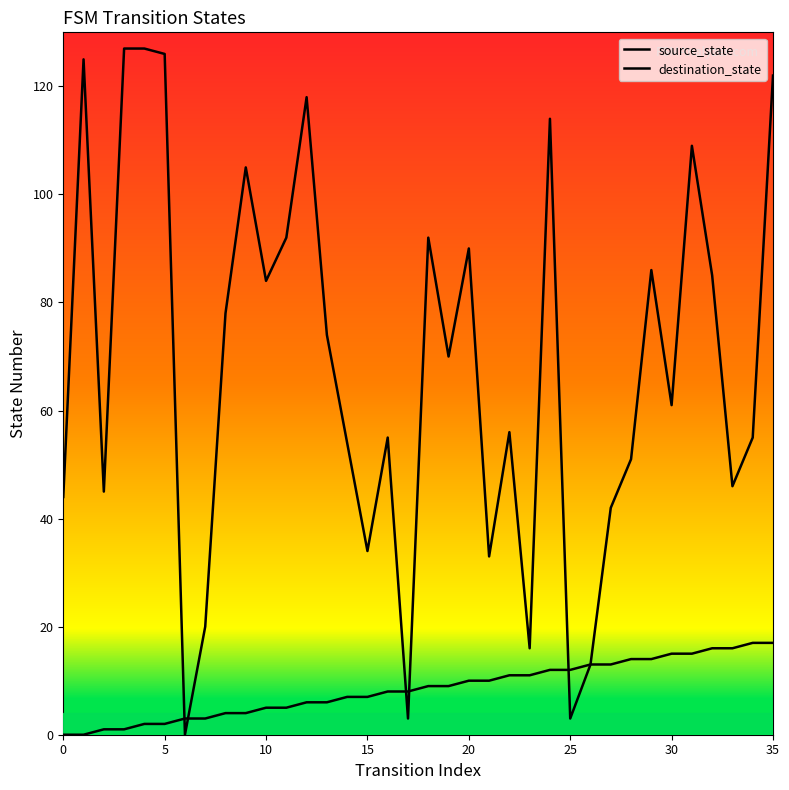

What is the difference between the maximum and minimum values in the destination_state series?

127